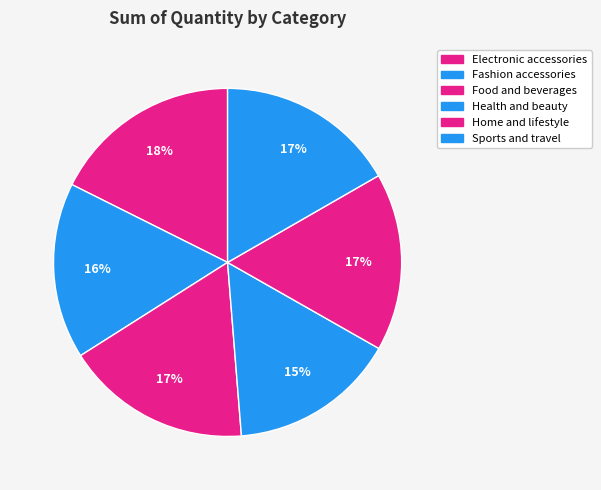

Which category has the biggest portion of the pie?

Electronic accessories